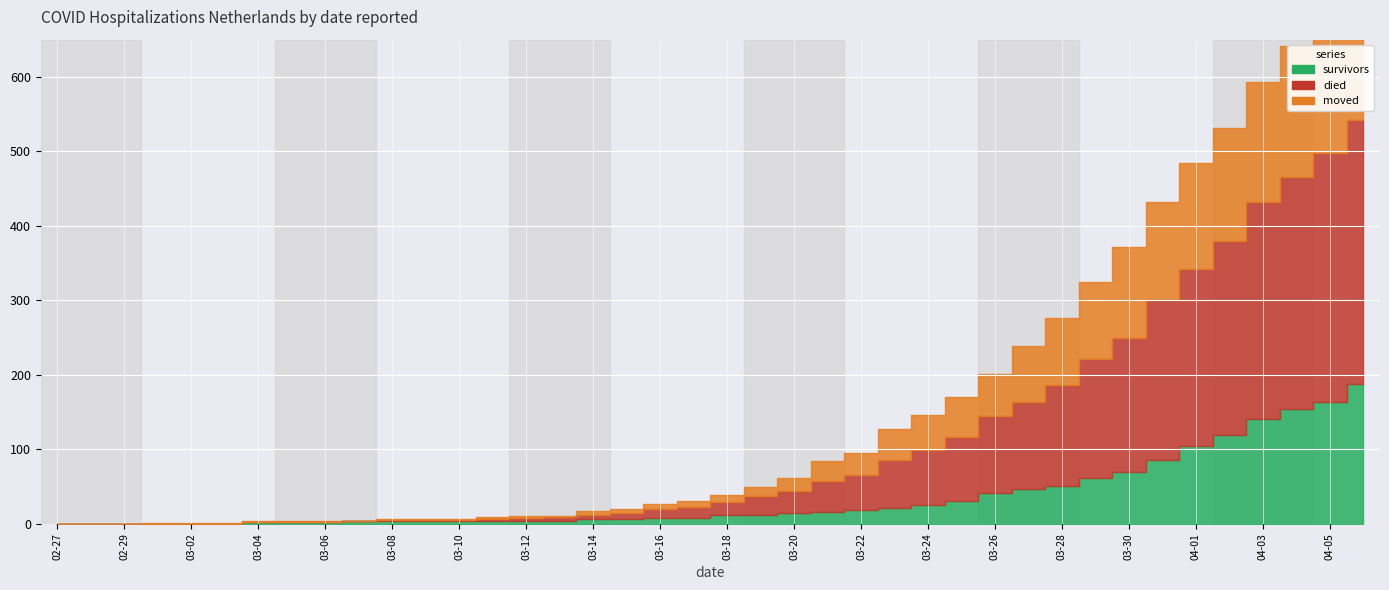

Between which two adjacent categories do died and moved first intersect?

2020-03-07 and 2020-03-08